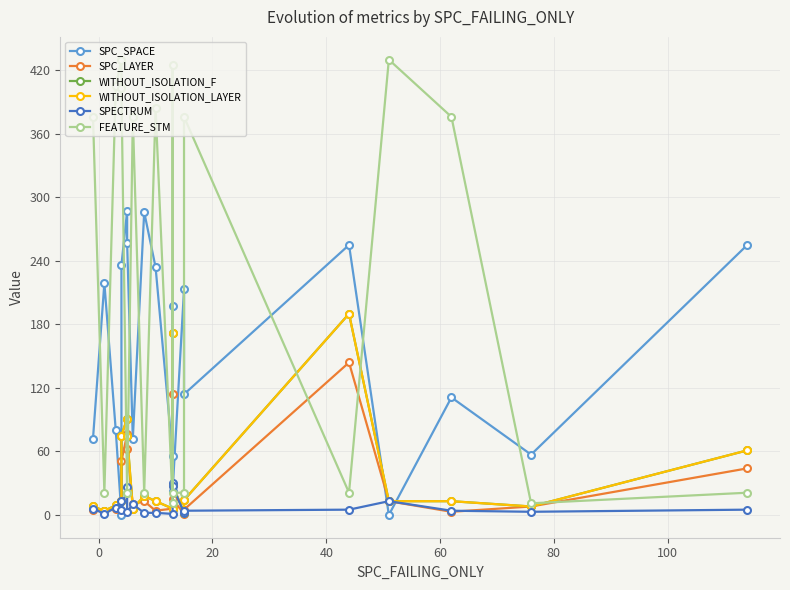

Does the chart display data point markers on the line(s)?

Yes